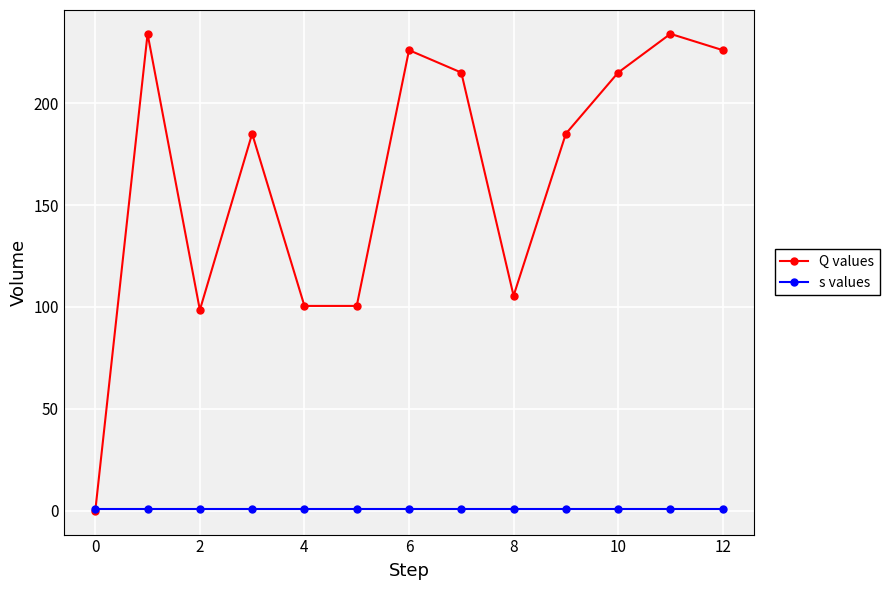

Rank the series by their average value, from highest to lowest.

Q values, s values